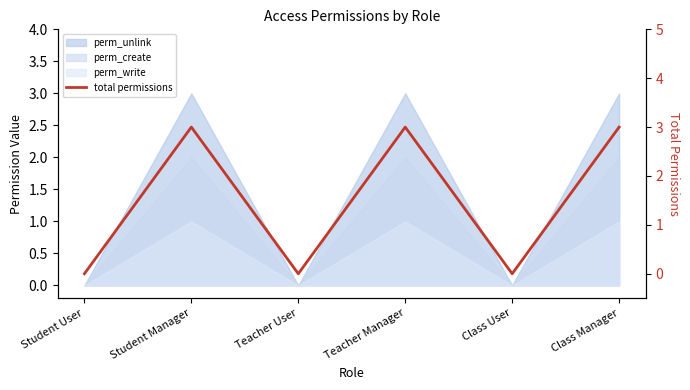

How many interior local peaks (higher than both neighbors) does the data have?

2